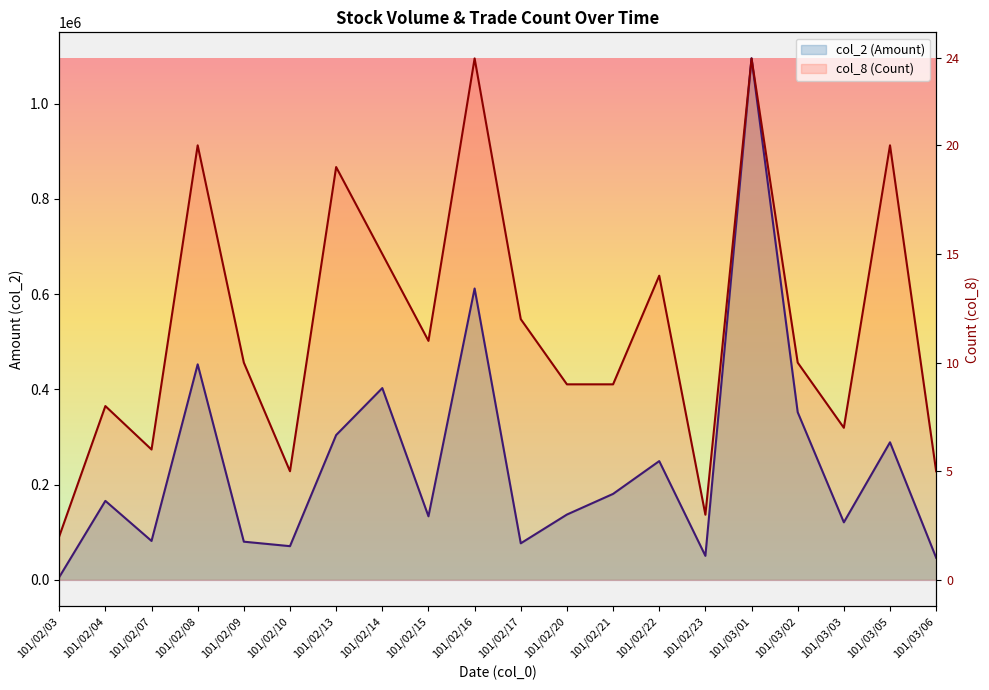

List the series in order of their peak value, highest first.

col_2 (Amount), col_8 (Count)